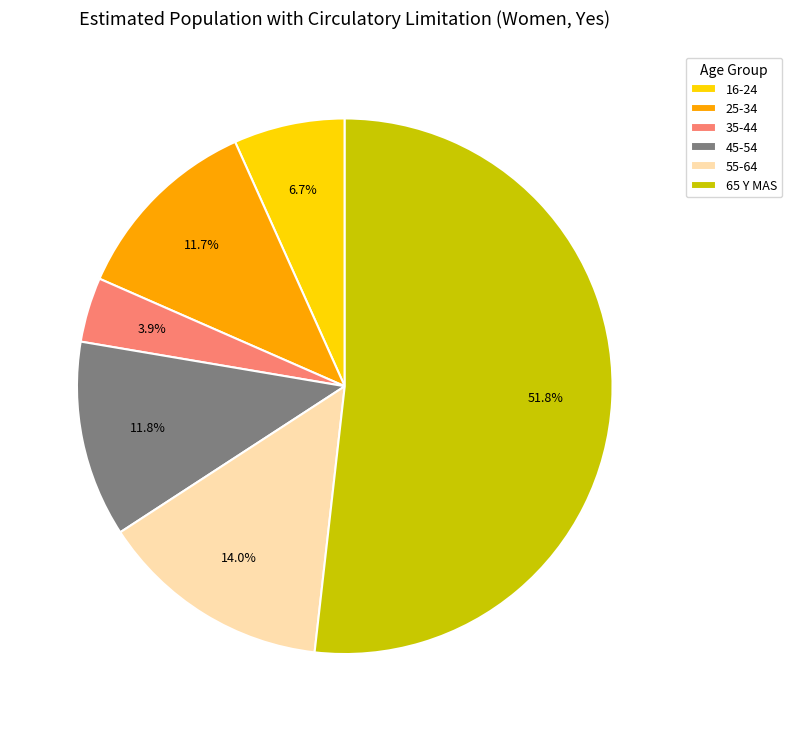

Which has a higher value, 45-54 or 55-64?

55-64